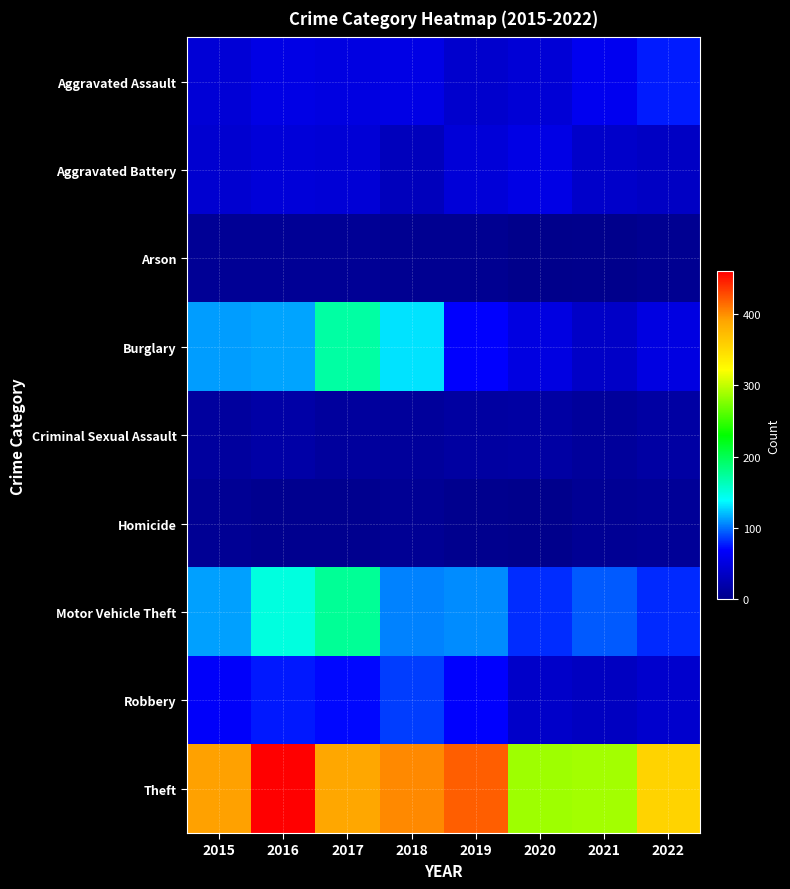

Reading left to right, list all the values displayed in this chart.

Aggravated Assault: 2015=45	2016=54	2017=52	2018=54	2019=40	2020=45	2021=61	2022=77
Aggravated Battery: 2015=42	2016=47	2017=45	2018=30	2019=46	2020=54	2021=38	2022=35
Arson: 2015=7	2016=7	2017=7	2018=4	2019=4	2020=0	2021=1	2022=4
Burglary: 2015=112	2016=114	2017=171	2018=131	2019=69	2020=52	2021=36	2022=52
Criminal Sexual Assault: 2015=12	2016=17	2017=11	2018=10	2019=14	2020=15	2021=10	2022=15
Homicide: 2015=6	2016=3	2017=3	2018=6	2019=2	2020=1	2021=6	2022=8
Motor Vehicle Theft: 2015=113	2016=150	2017=176	2018=105	2019=107	2020=81	2021=94	2022=80
Robbery: 2015=67	2016=76	2017=71	2018=86	2019=69	2020=37	2021=33	2022=40
Theft: 2015=392	2016=460	2017=389	2018=402	2019=420	2020=287	2021=289	2022=355